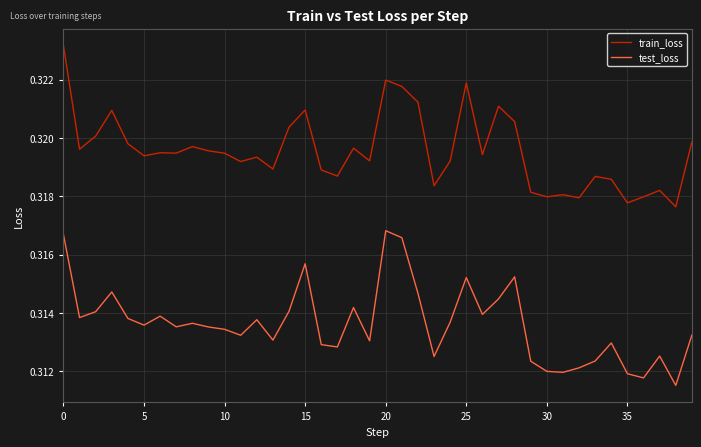

Which series has the largest total across all categories?

train_loss